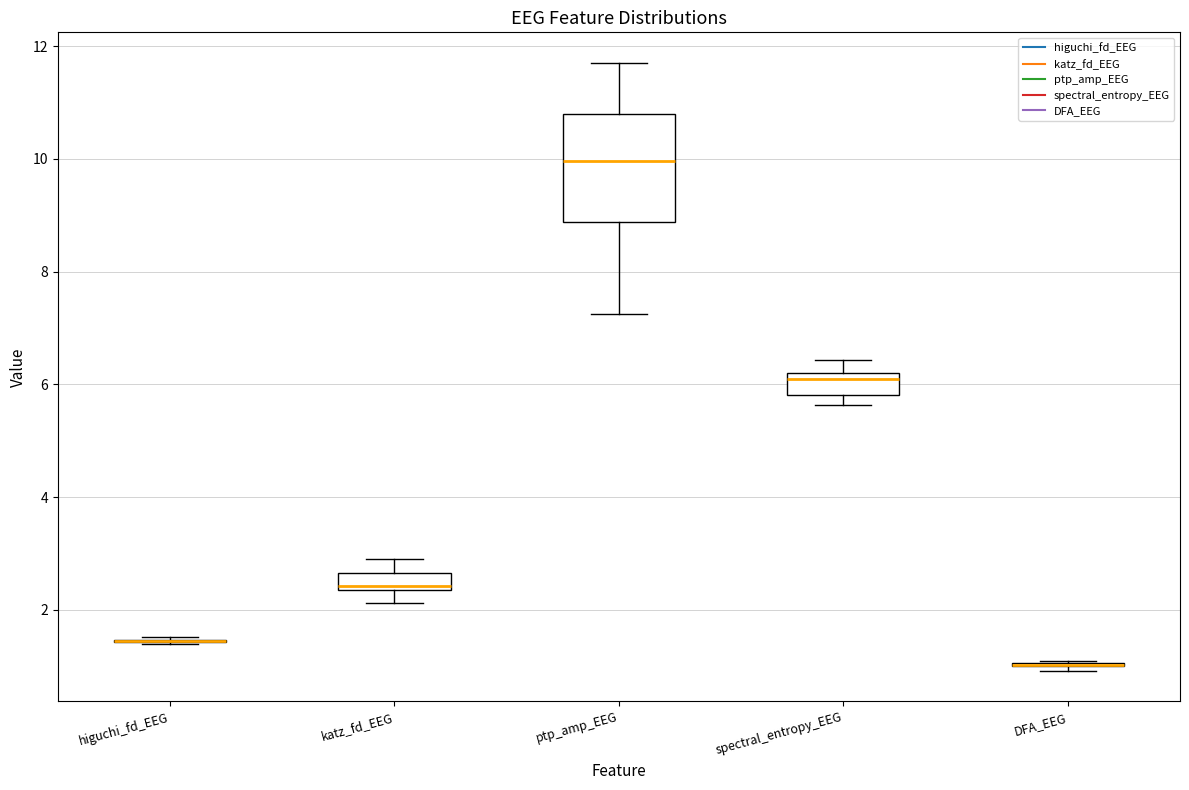

Where is the upper edge of the box for spectral_entropy_EEG on the y-axis? The values are not printed on the chart, so give them approximately, as read against the axis.

6.2